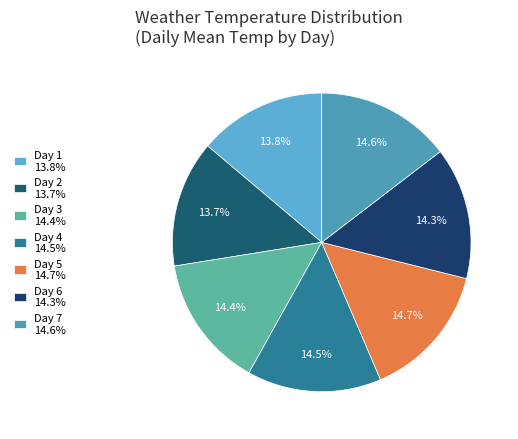

Does Day 4 represent more than half of the total?

No